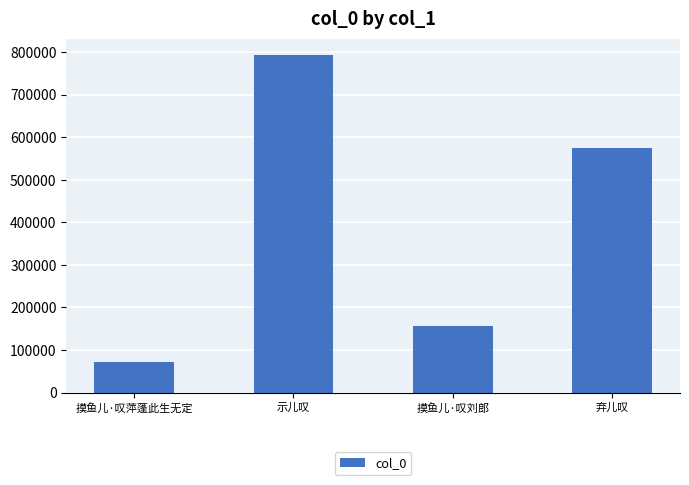

Read the value at 摸鱼儿·叹刘郎.

156462